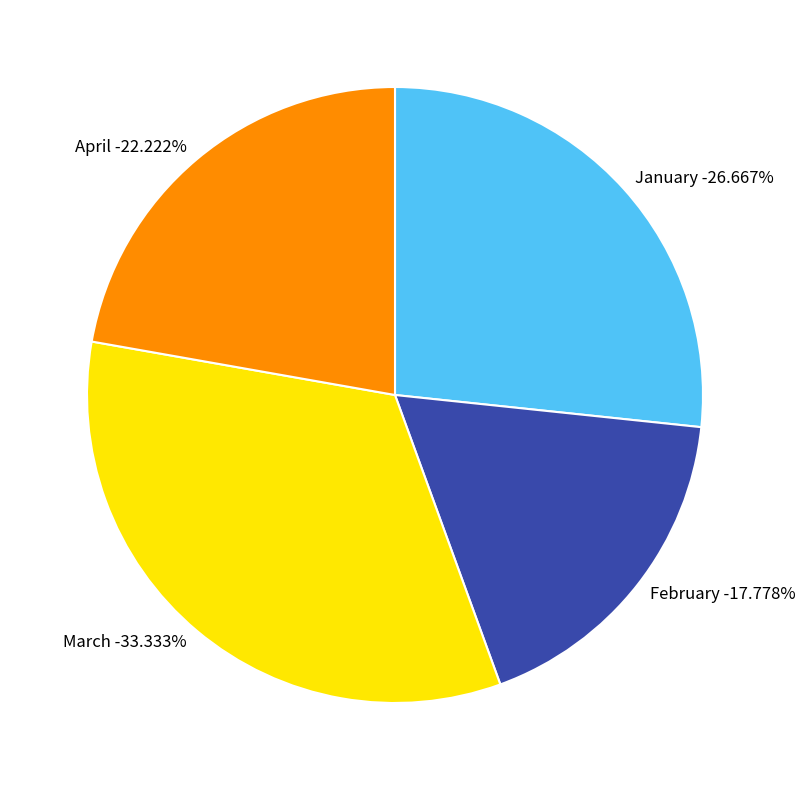

What is the smallest slice in the pie chart?

February